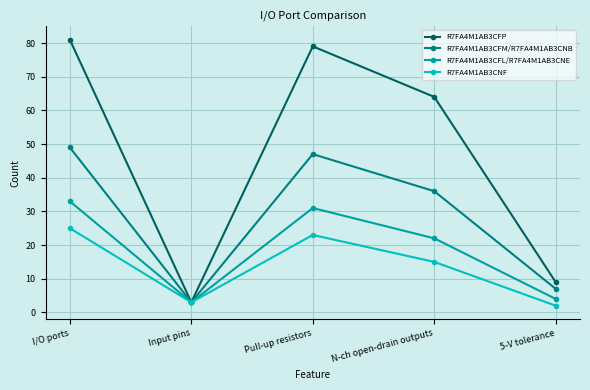

The value of R7FA4M1AB3CNF at N-ch open-drain outputs is 25. True or false?

False